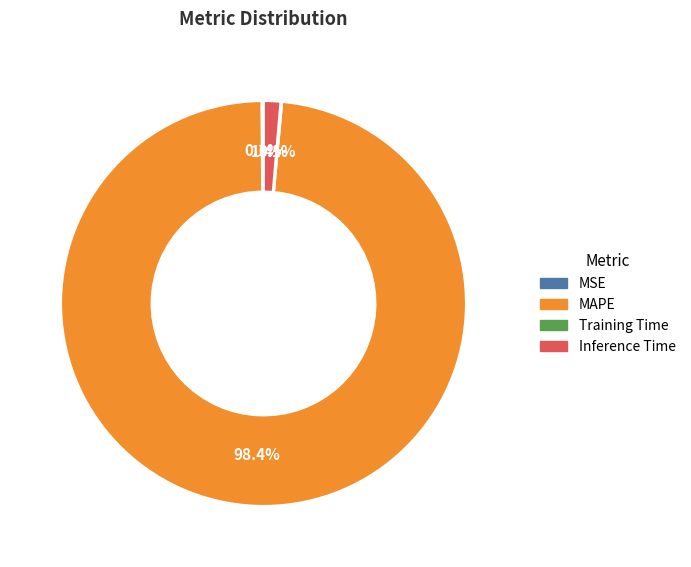

Is there a majority slice in this chart?

Yes